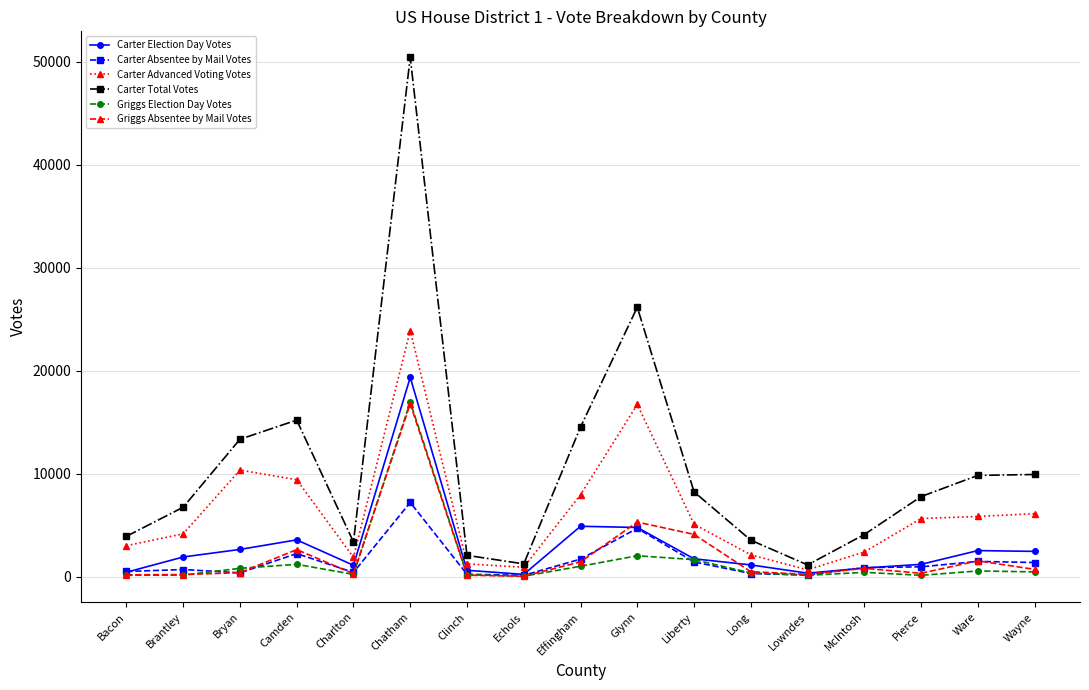

How many series are shown in this chart?

6